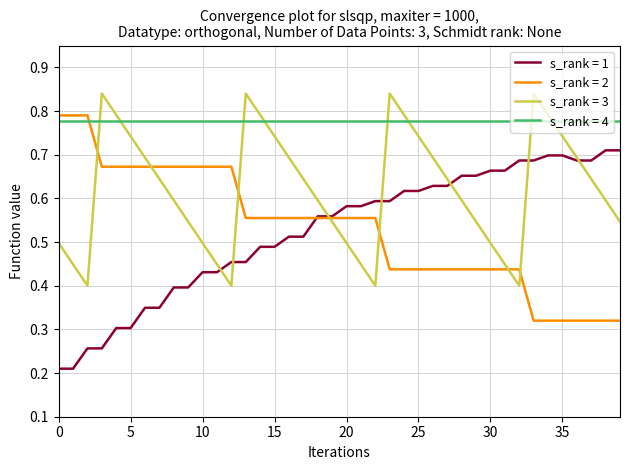

How many lines are shown in the chart?

4